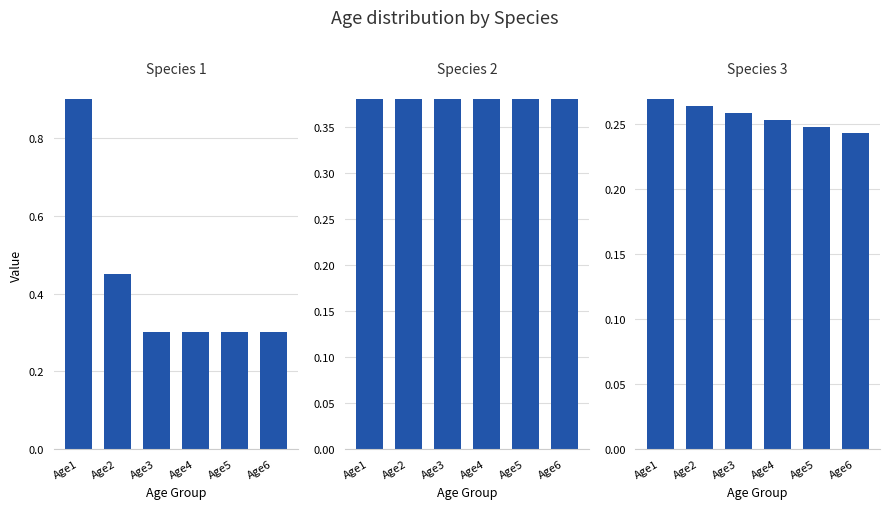

At which label does Species 2 reach its peak?

Age1